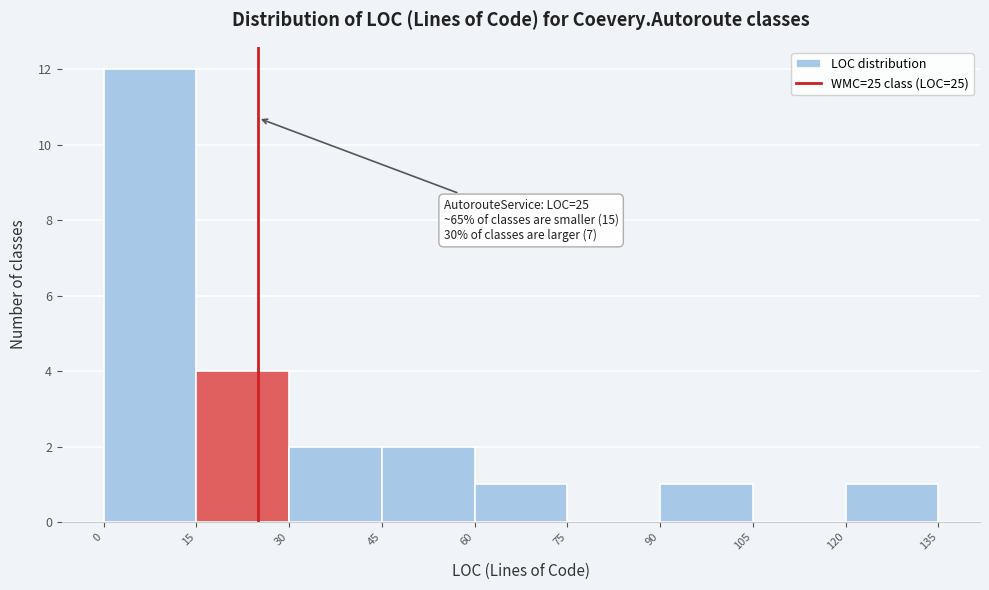

Over which range of the x-axis is the bar tallest?

0 to 15